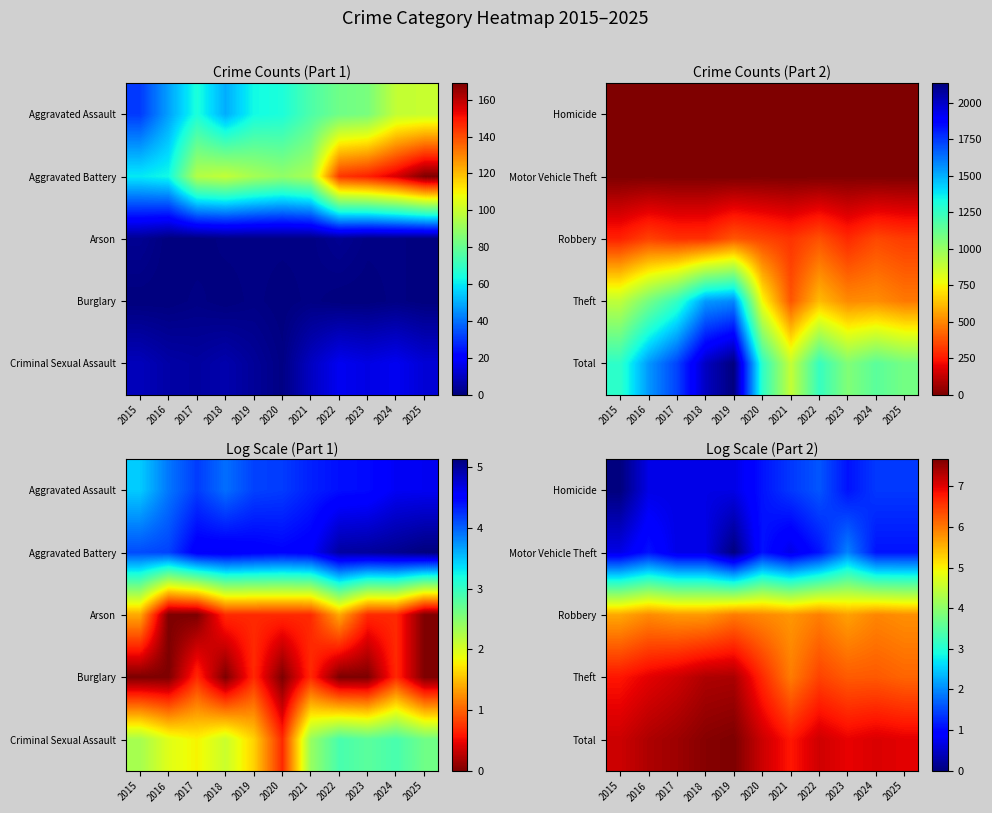

Which label corresponds to the smallest value in the chart?

2015